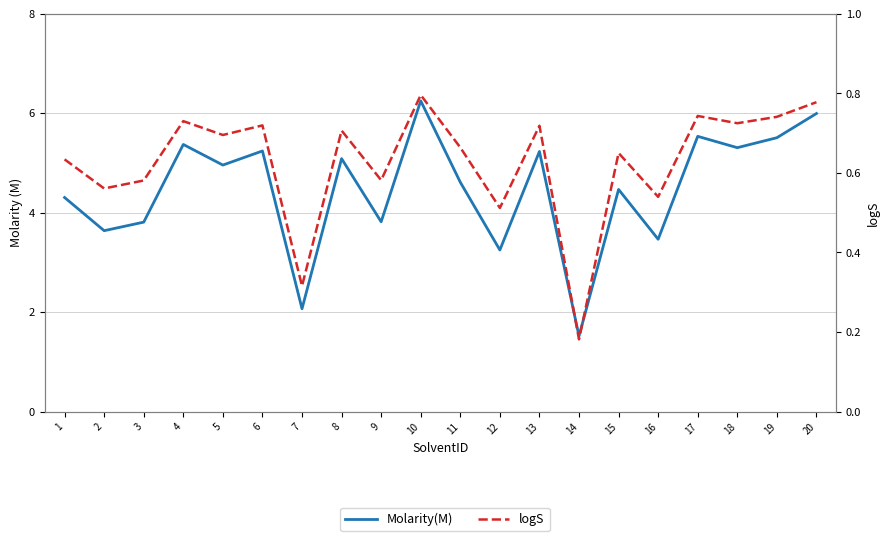

Rank the series by their average value, from lowest to highest.

logS, Molarity(M)